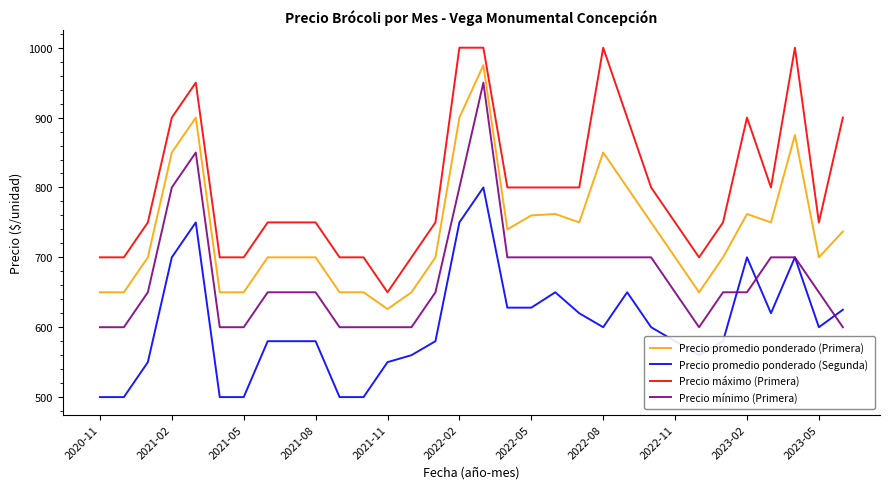

Rank the series by their maximum value, from highest to lowest.

Precio máximo (Primera), Precio promedio ponderado (Primera), Precio mínimo (Primera), Precio promedio ponderado (Segunda)